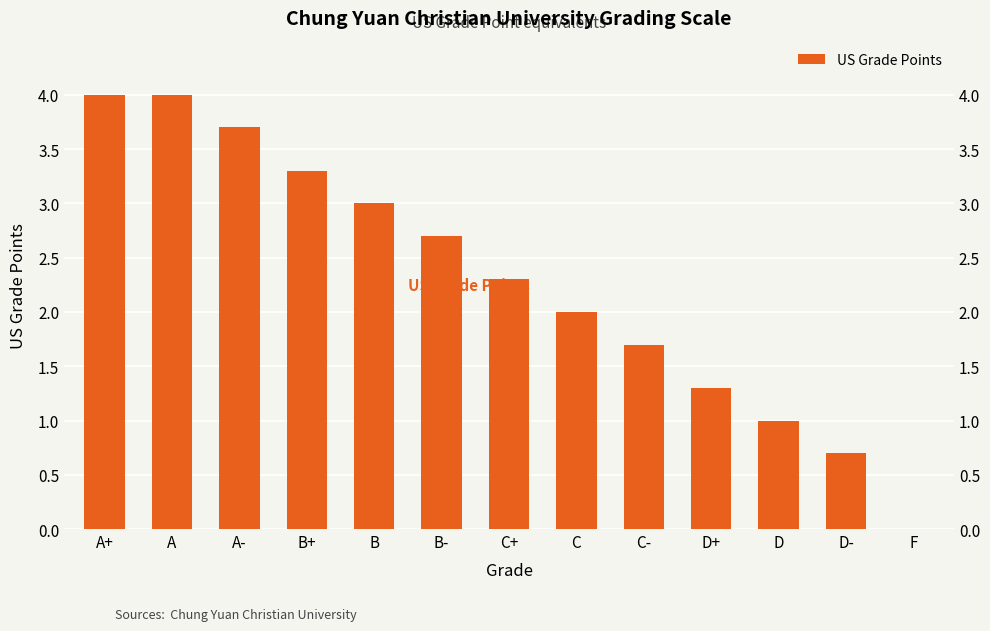

What is the sum of the values at D and B+?

4.3